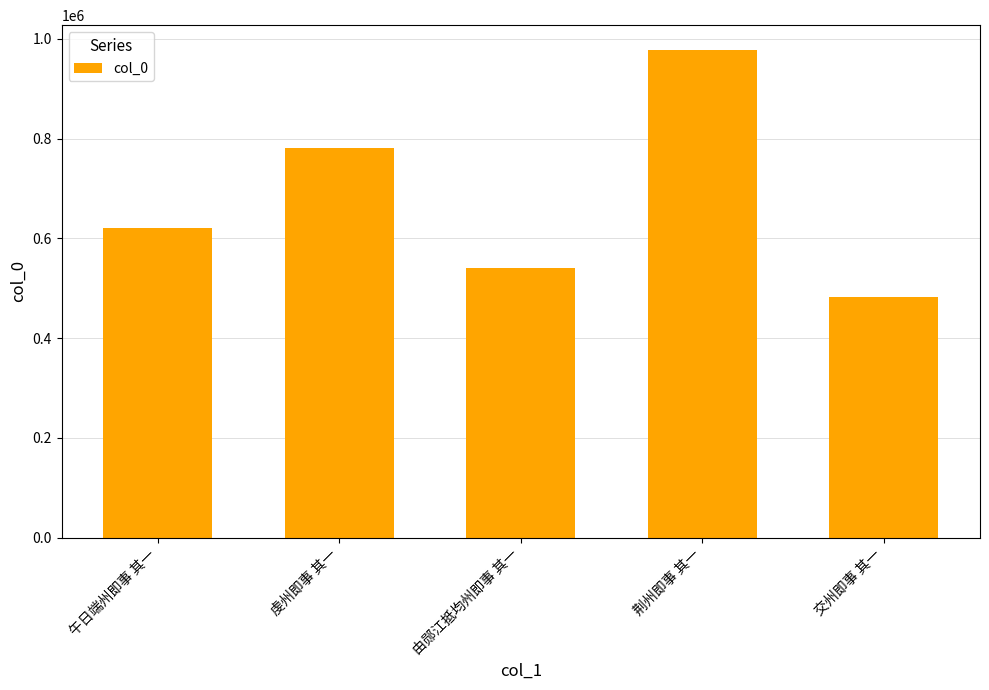

True or false: the data shows 620825 at 午日端州即事 其一.

True